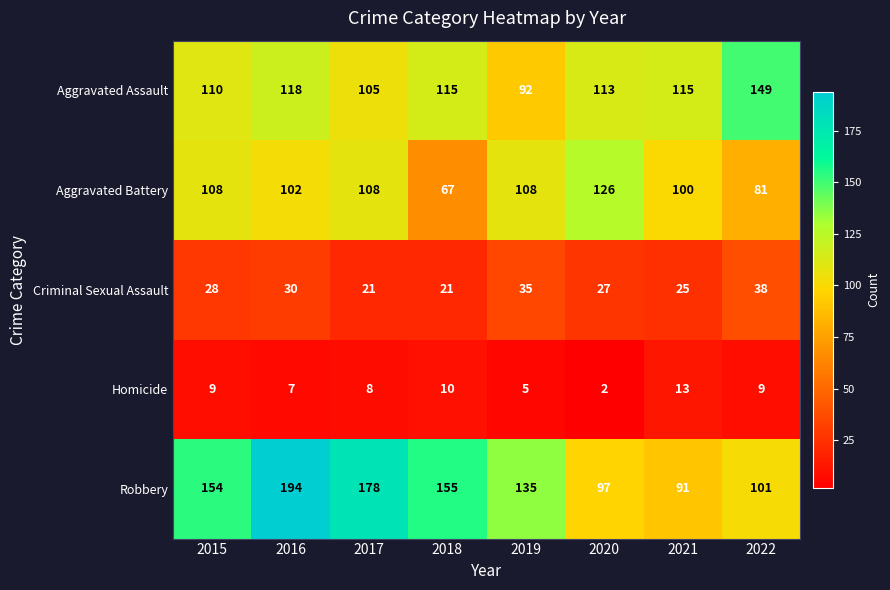

Which category has the lowest value across all series?

2020